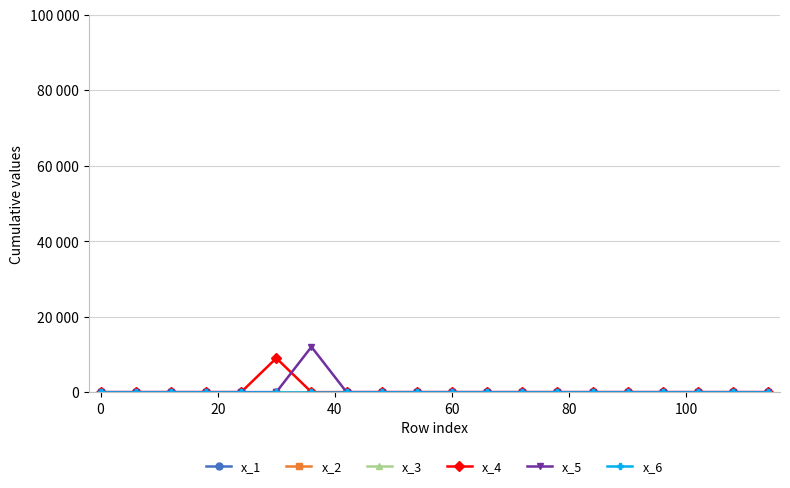

True or false: x_1 has more than 2 interior local peaks.

False